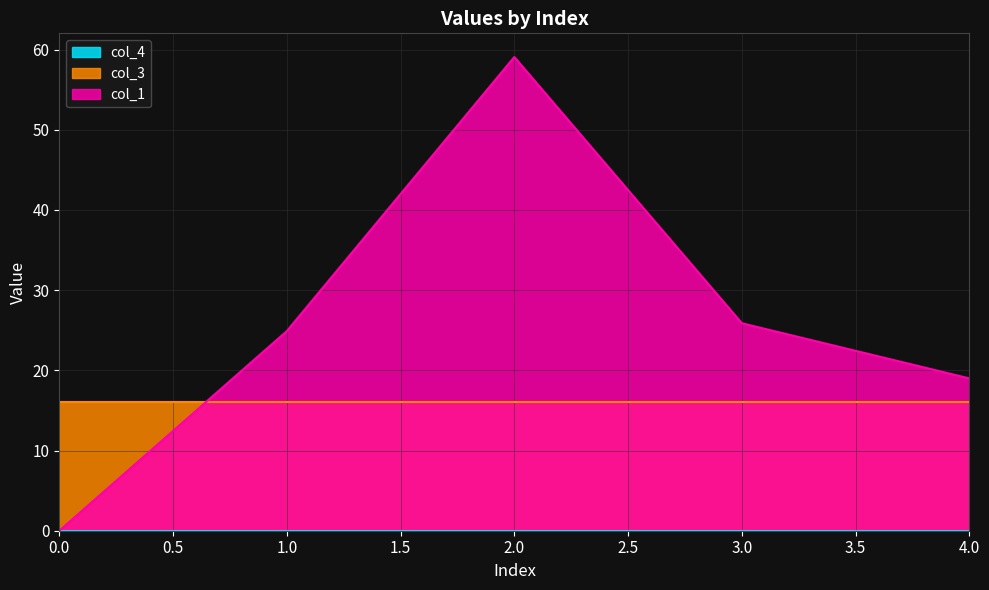

True or false: col_3 and col_4 intersect in this chart.

False